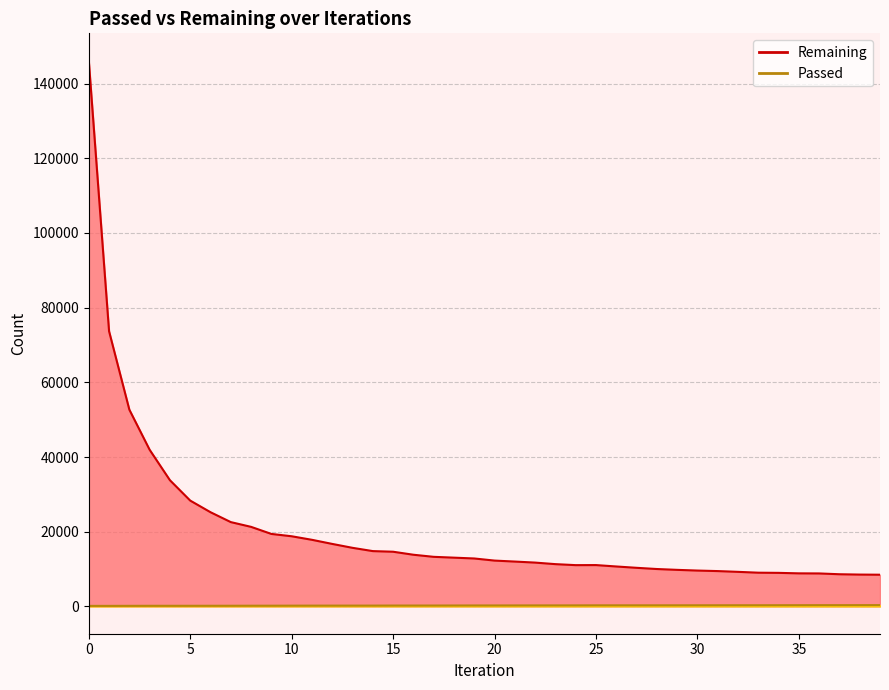

Read the Remaining value at 17, to the nearest 100.

13300